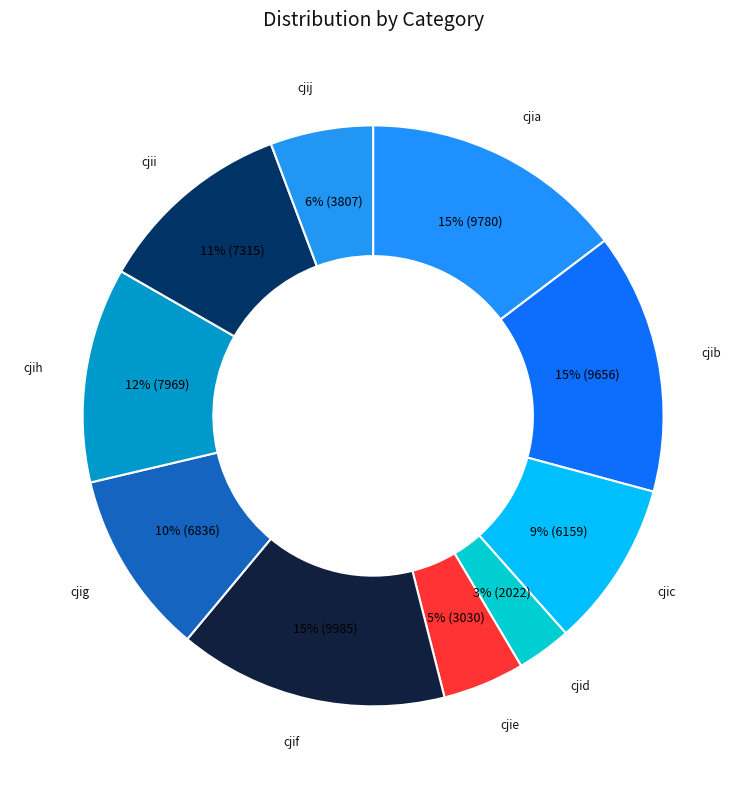

The cjib slice represents 21% of the pie. True or false?

False